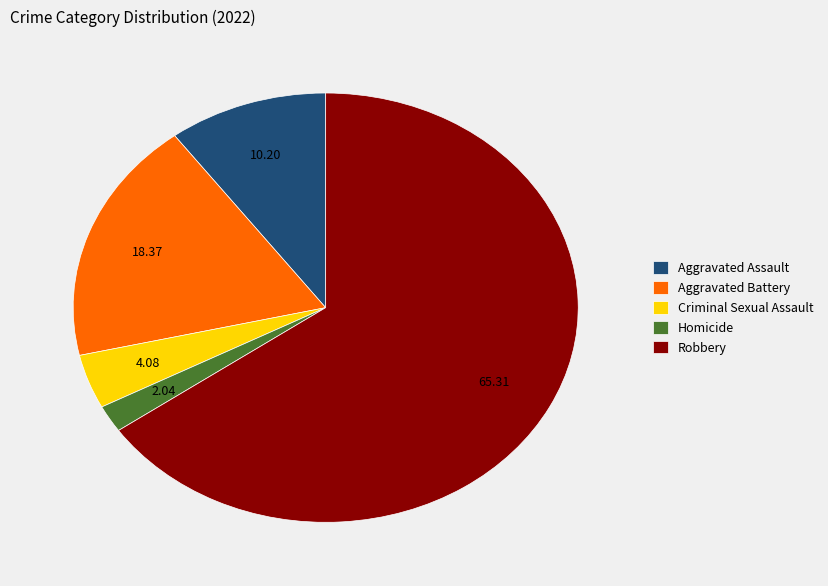

Between Robbery and Homicide, which is larger?

Robbery